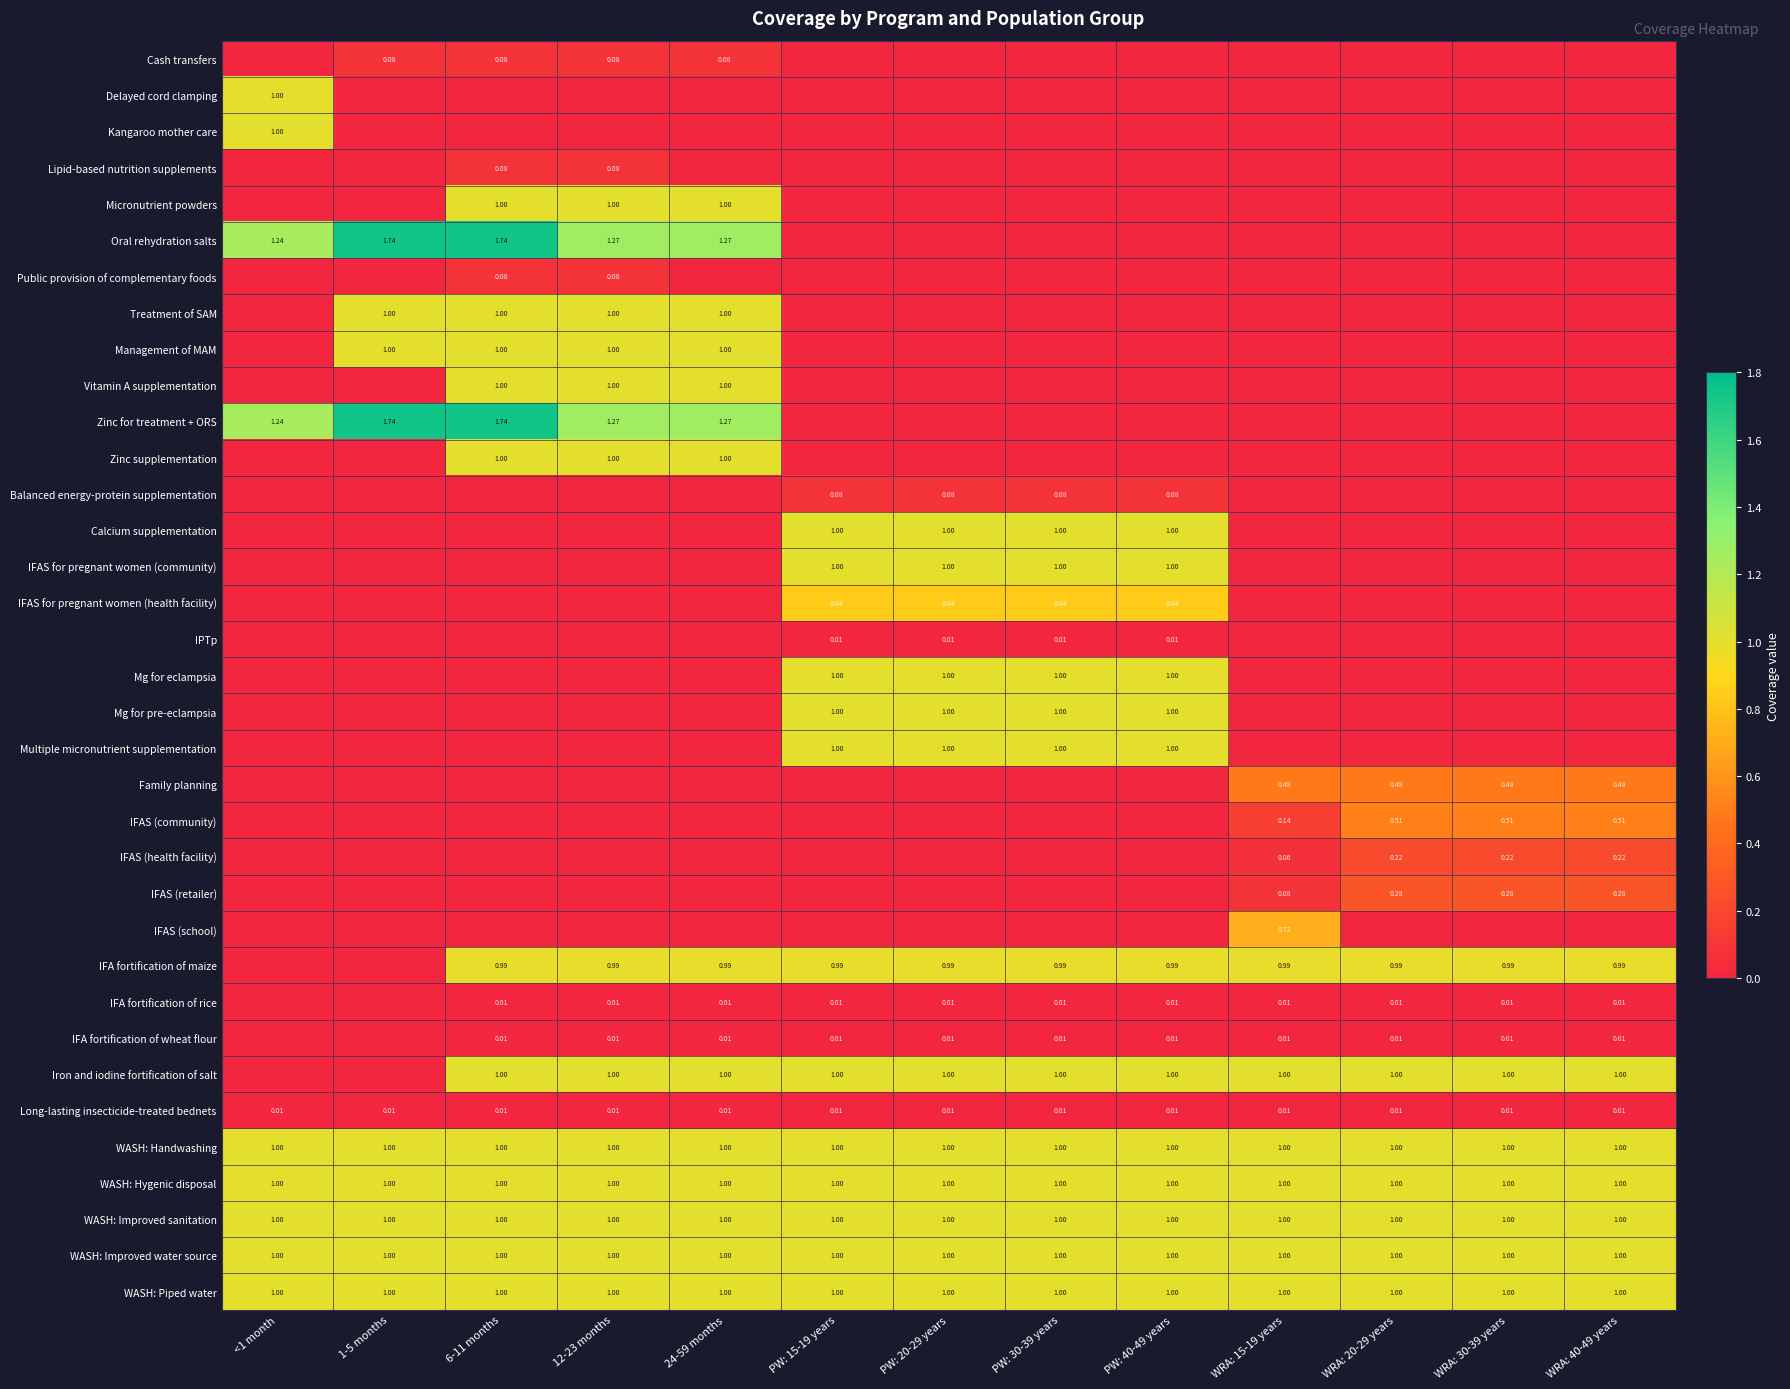

Between 6-11 months and 24-59 months, which series saw the biggest shift?

Oral rehydration salts